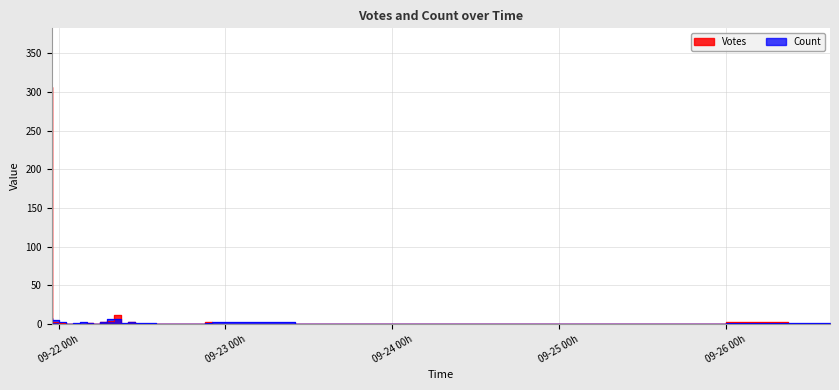

What position from the right is 2019-09-22 11:00?

18